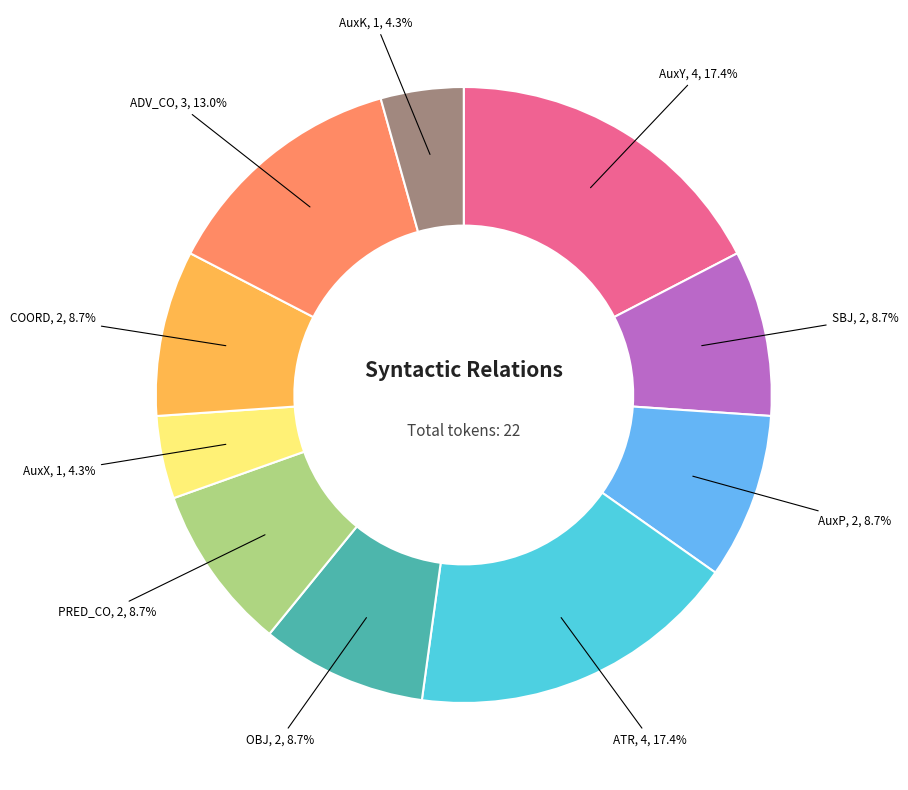

Between AuxK and ATR, which is larger?

ATR